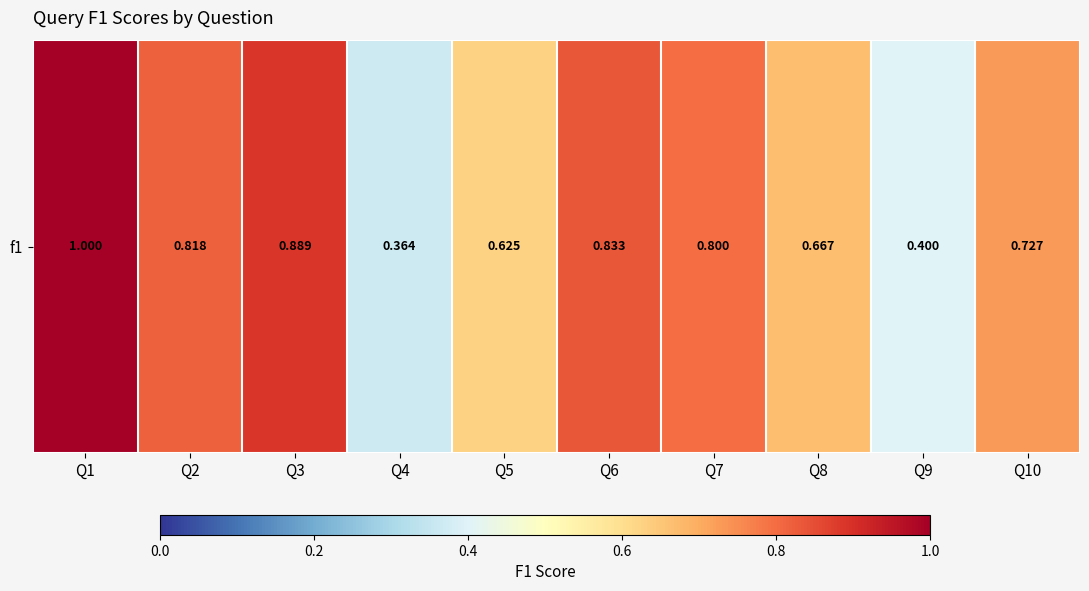

Which category has the lowest value across all series?

Q4